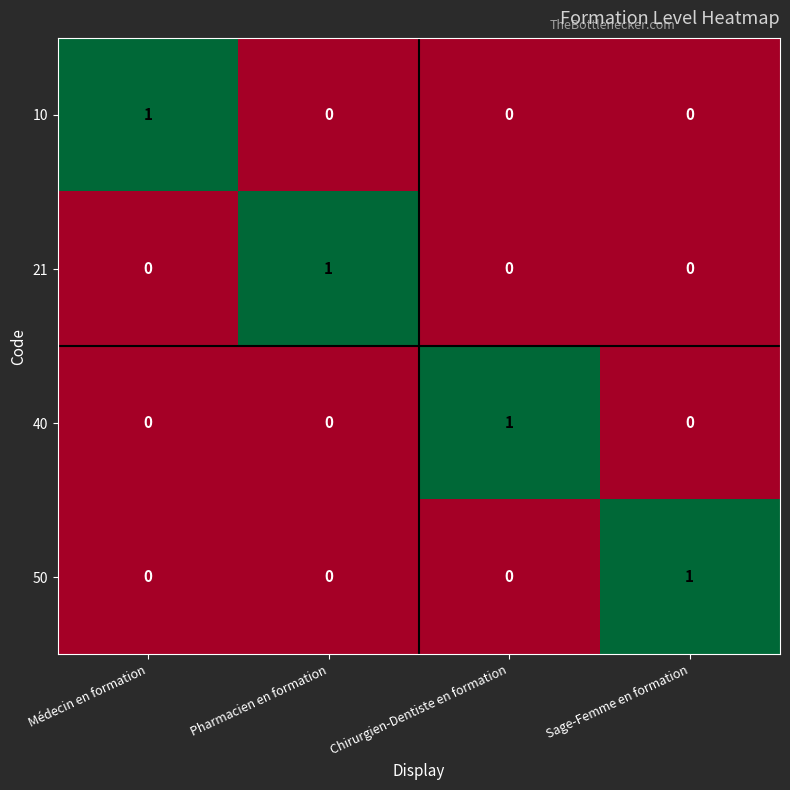

At how many categories does at least one series exceed 0?

4